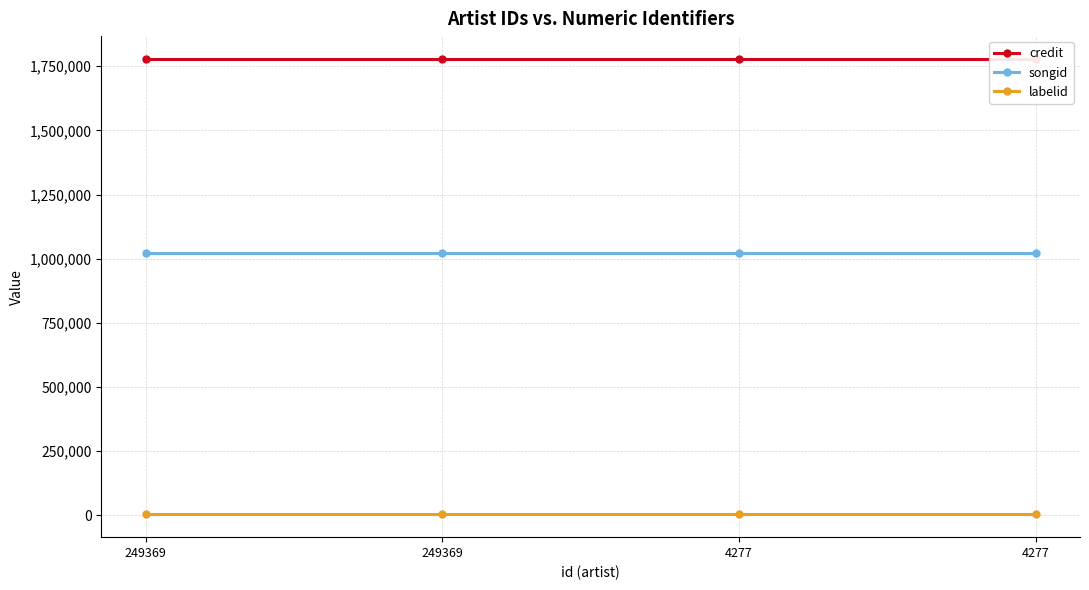

Reading left to right, extract all data points from this chart.

credit: 1778753	1778753	1778753	1778753
songid: 1020353	1020353	1020353	1020353
labelid: 3024	3024	3024	3024